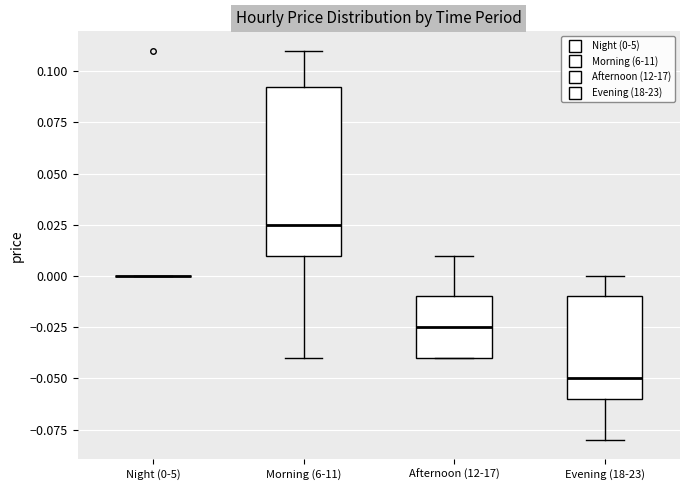

Reading left to right, read every box against the y-axis: the position of its median line, the range the box covers, and the ends of its whiskers. The values are not printed on the chart, so give them approximately, as read against the axis.

Night (0-5): box collapsed to a line at 0.000, whiskers 0.000 to 0.000
Morning (6-11): median 0.025, box 0.010 to 0.095, whiskers -0.040 to 0.110
Afternoon (12-17): median -0.025, box -0.040 to -0.010, whiskers -0.040 to 0.010
Evening (18-23): median -0.050, box -0.060 to -0.010, whiskers -0.080 to 0.000